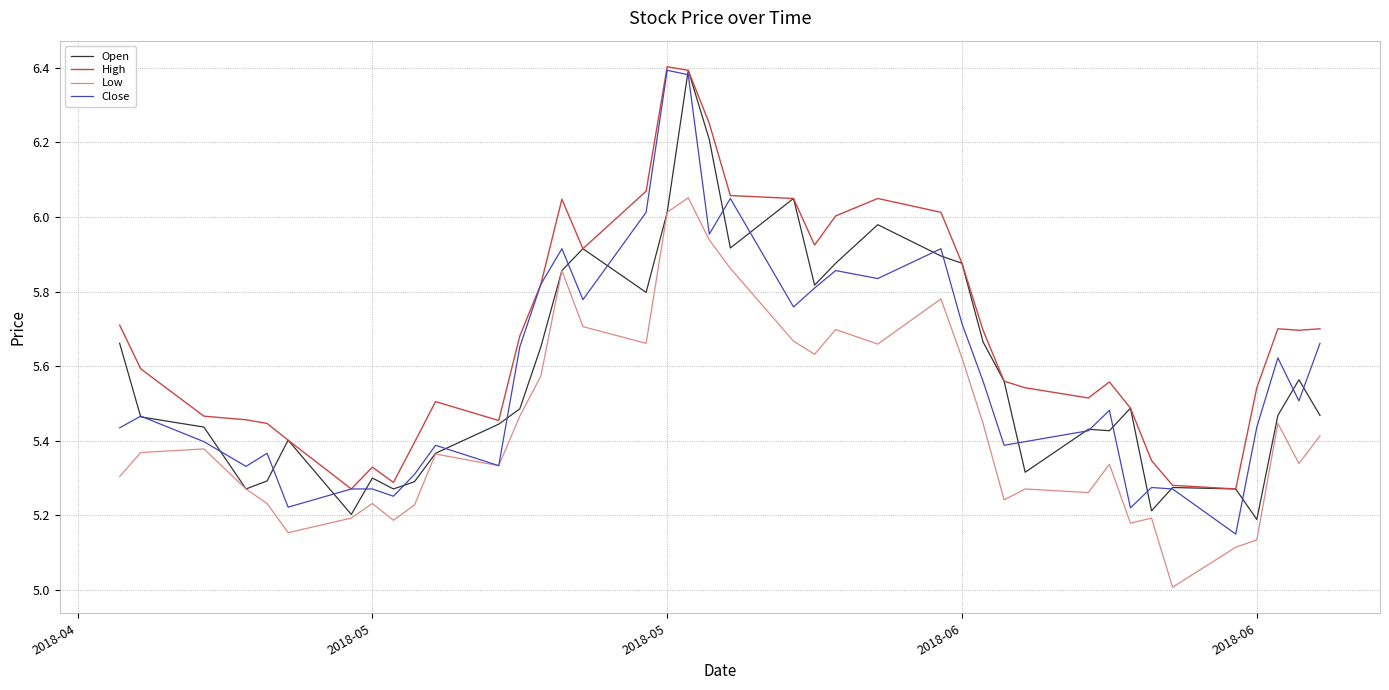

Count the number of categories in the chart.

40